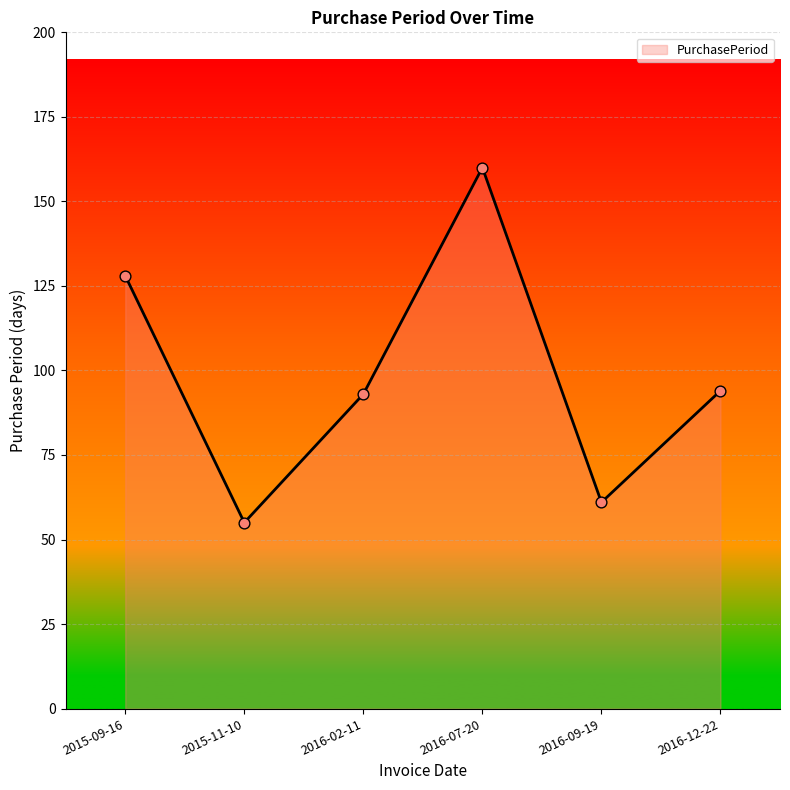

Approximately how many times larger is the value at 2016-12-22 compared to 2016-02-11?

1.0